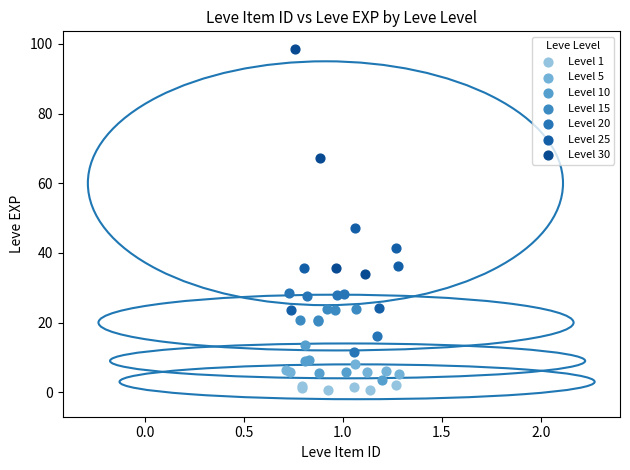

Which series reaches the minimum Y coordinate?

Level 1